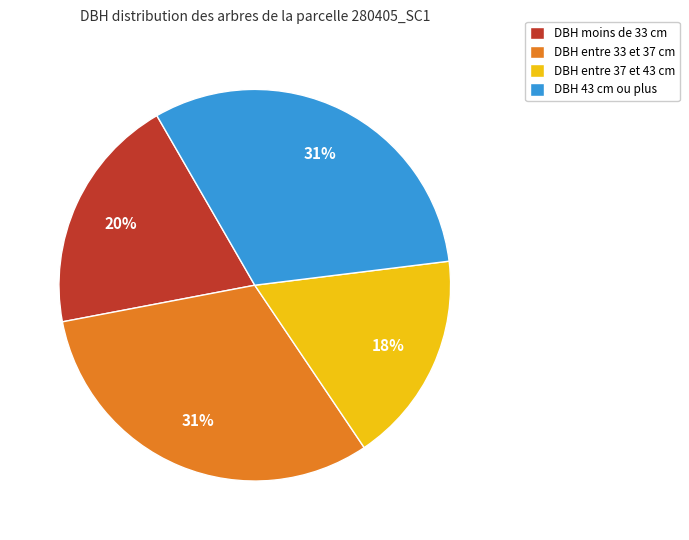

How many segments does this pie chart have?

4